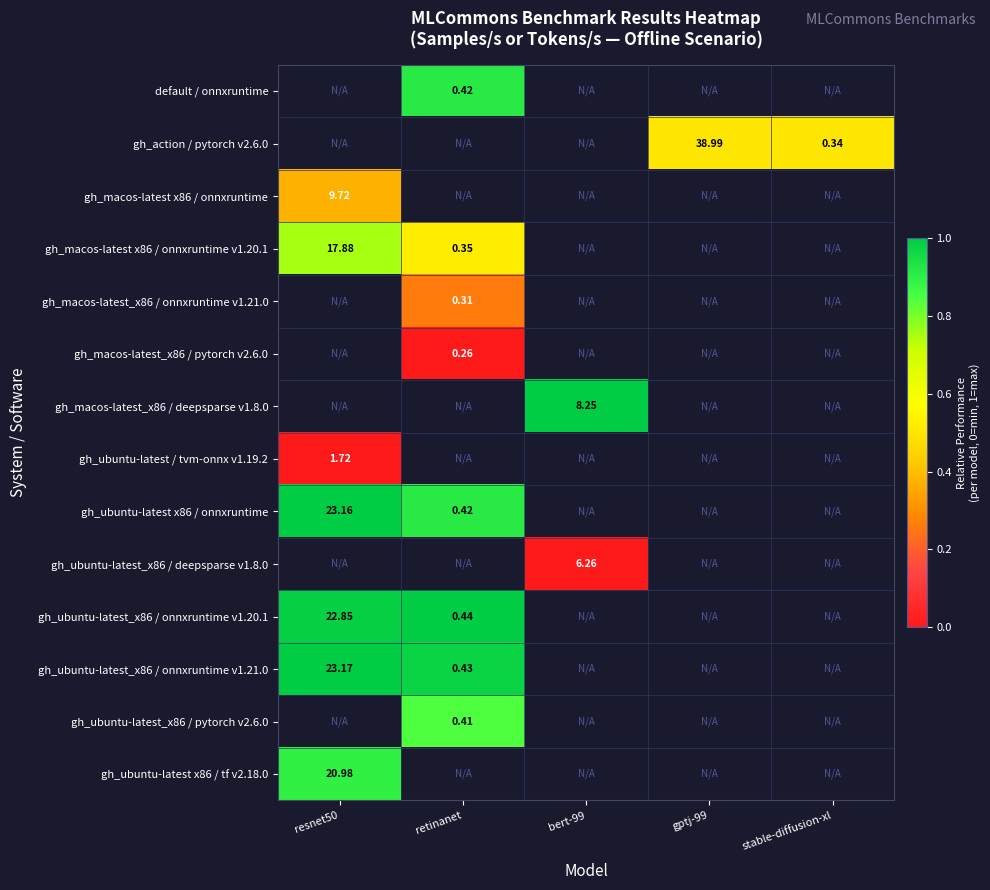

Which category has the lowest value across all series?

retinanet